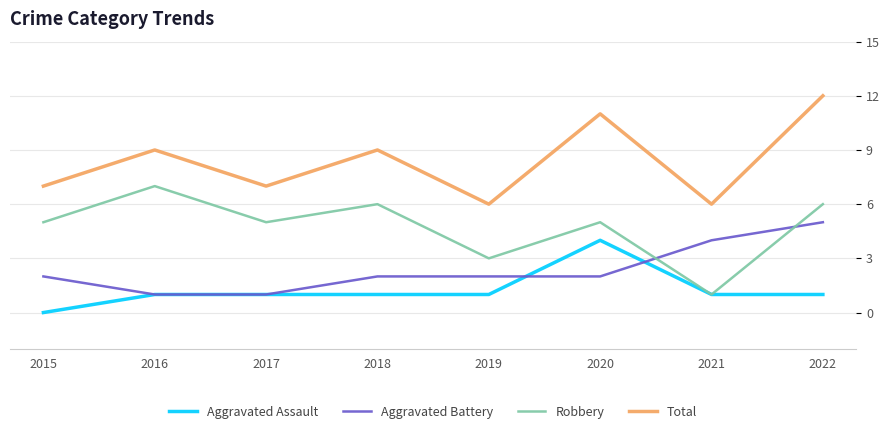

Which category has the lowest value across all series?

2015